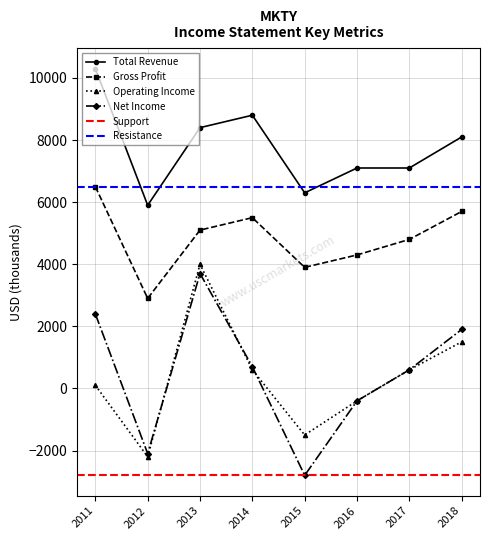

What is the difference between the maximum and minimum values in the Gross Profit series?

3600